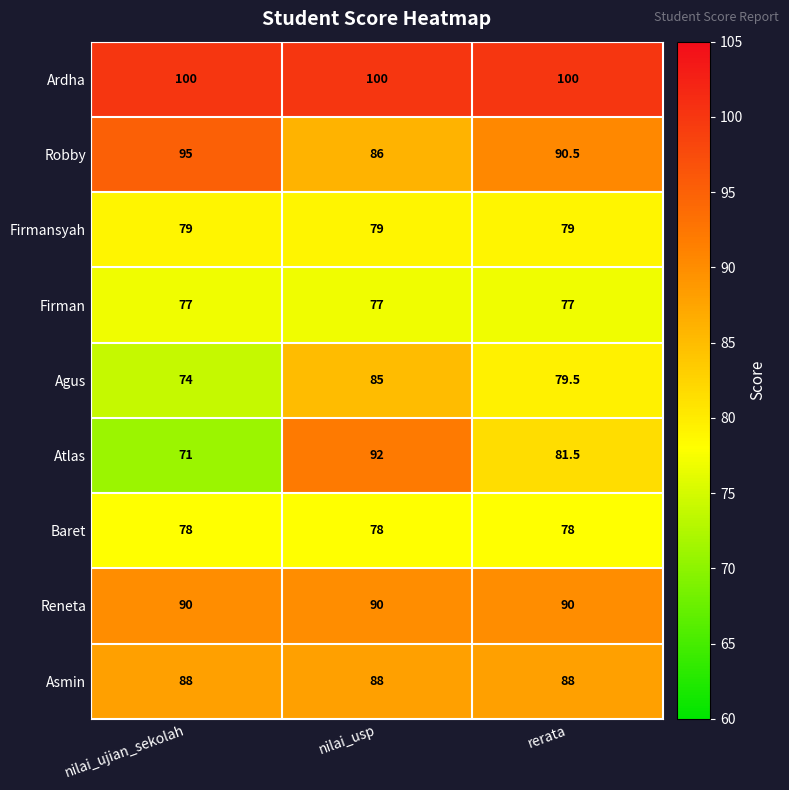

The value of Baret at nilai_usp is 78.0. True or false?

True